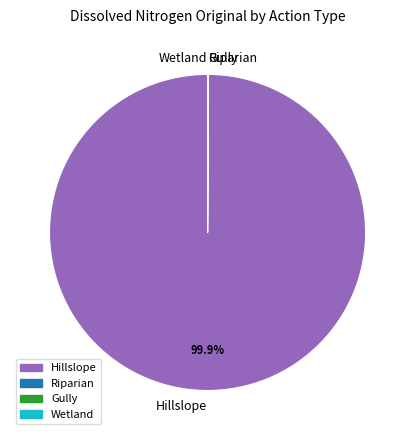

The Hillslope slice represents 100% of the pie. True or false?

True